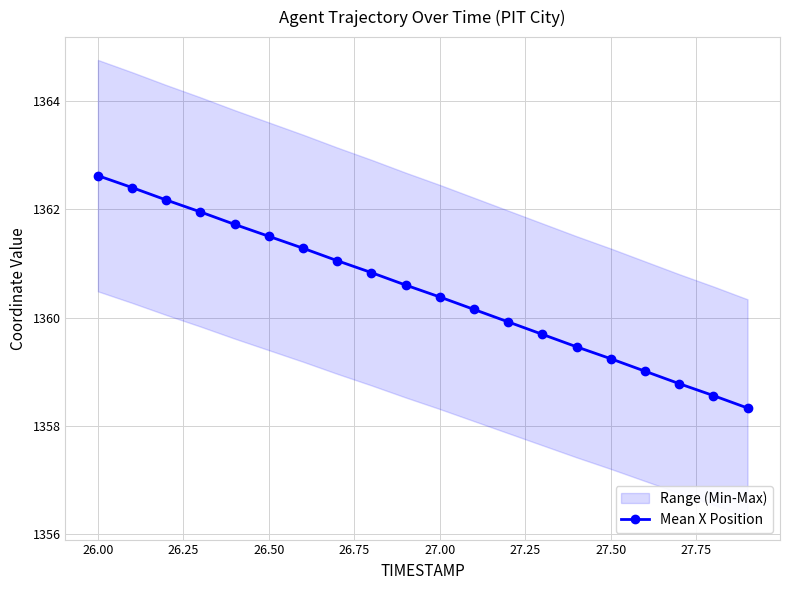

What is the minimum value shown in the chart?

1358.3